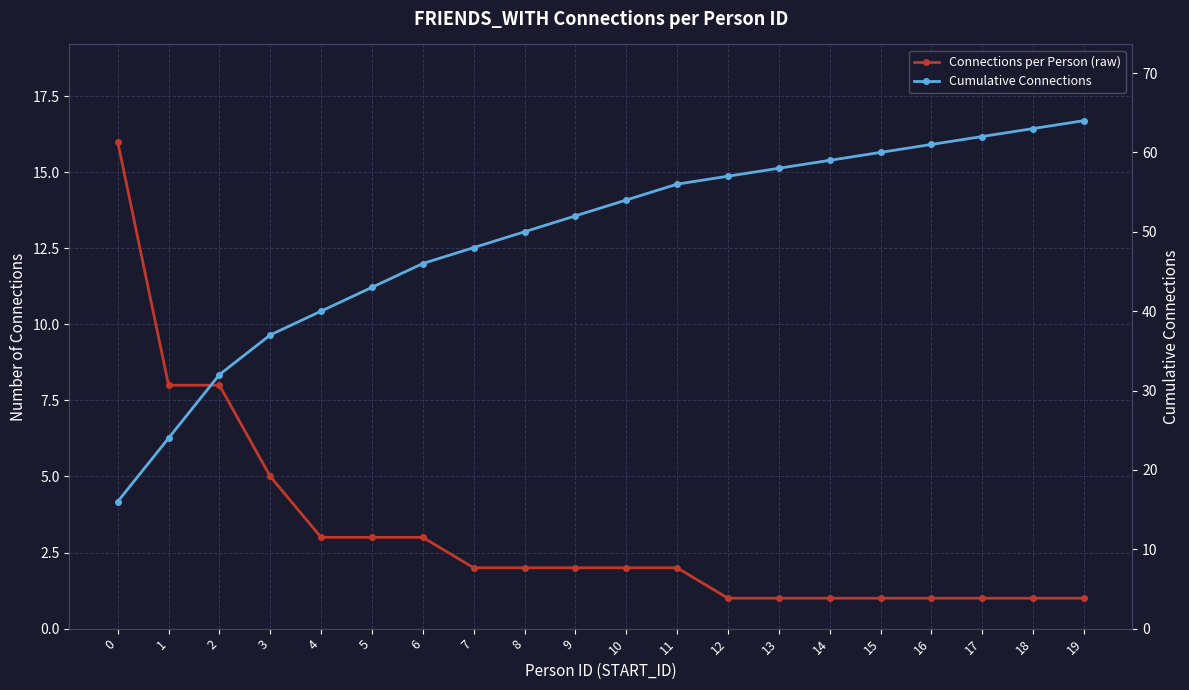

Does the chart display data point markers on the line(s)?

Yes